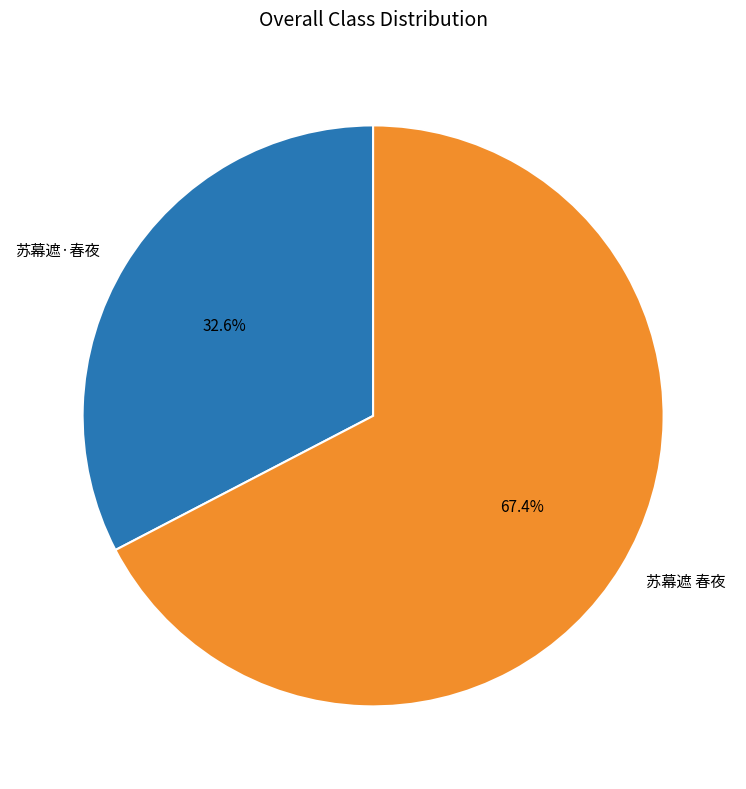

Which slice is the largest?

苏幕遮 春夜